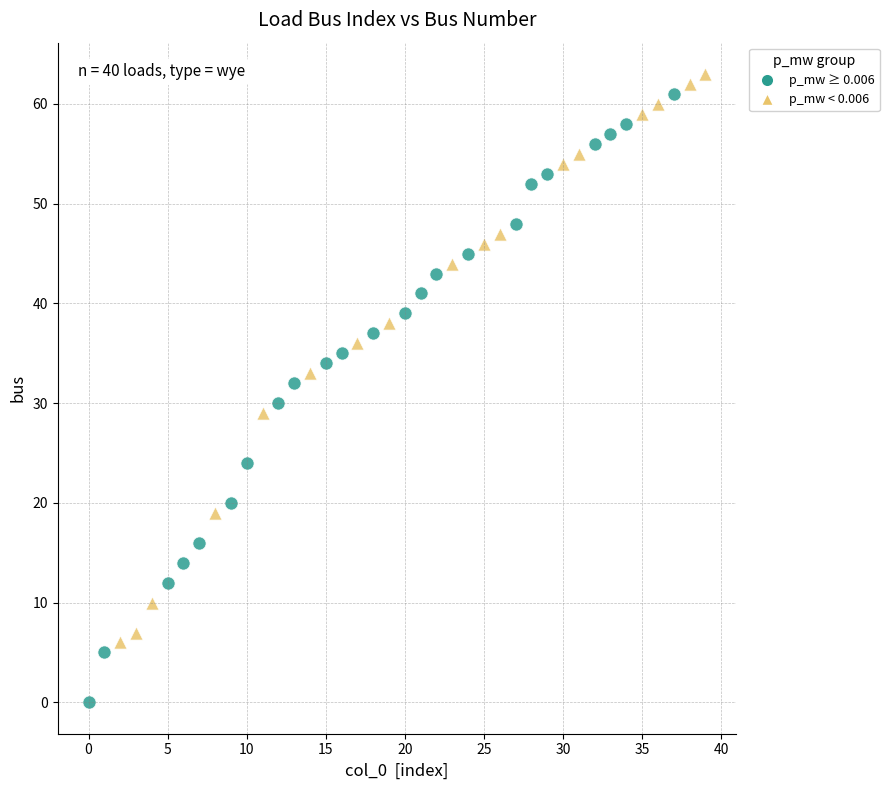

Which series reaches the minimum Y coordinate?

p_mw ≥ 0.006